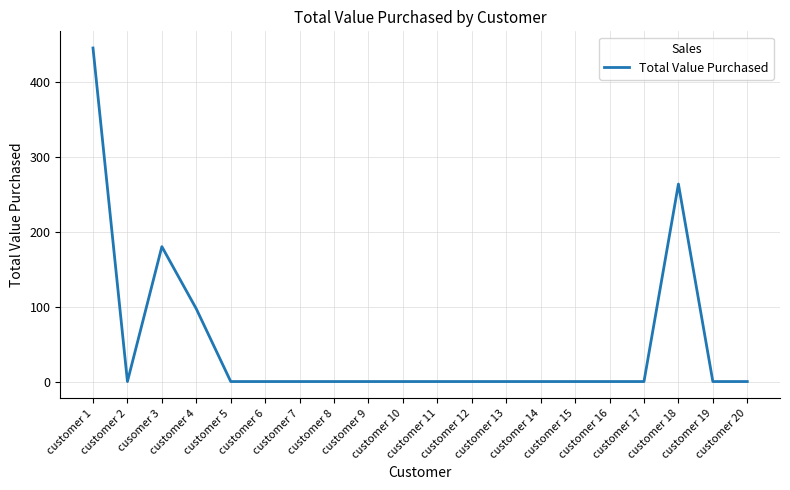

What is the greatest value displayed?

445.0